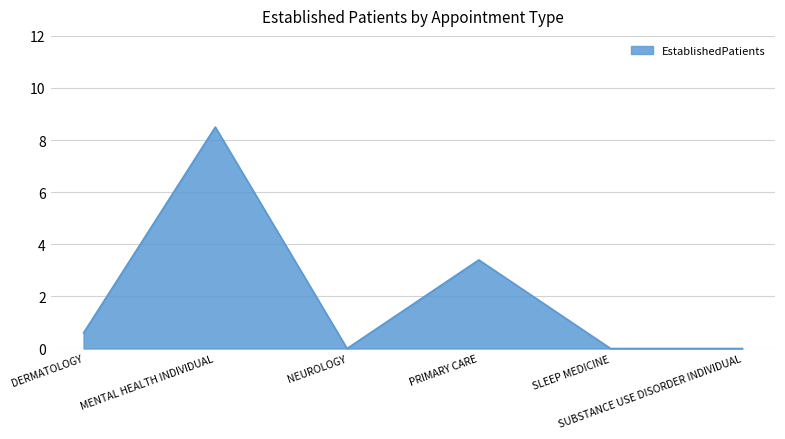

How many interior local peaks (higher than both neighbors) does the data have?

2